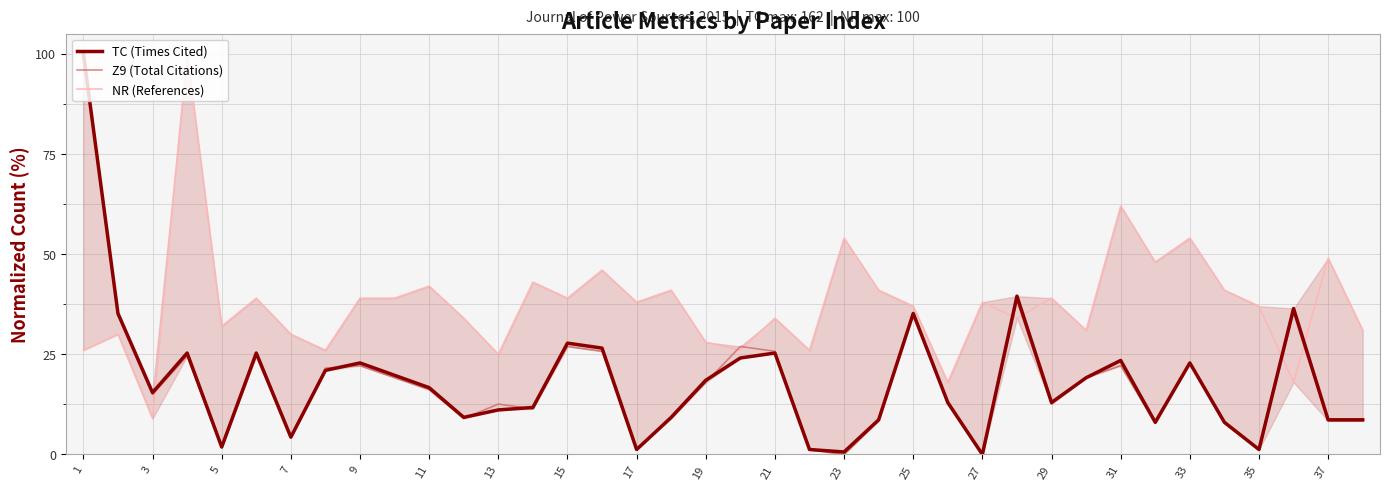

How many times do NR (References) and Z9 (Total Citations) cross each other?

7